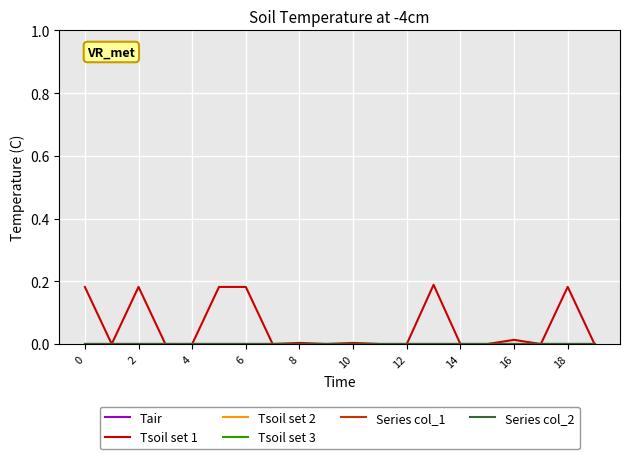

Does the chart display data point markers on the line(s)?

No